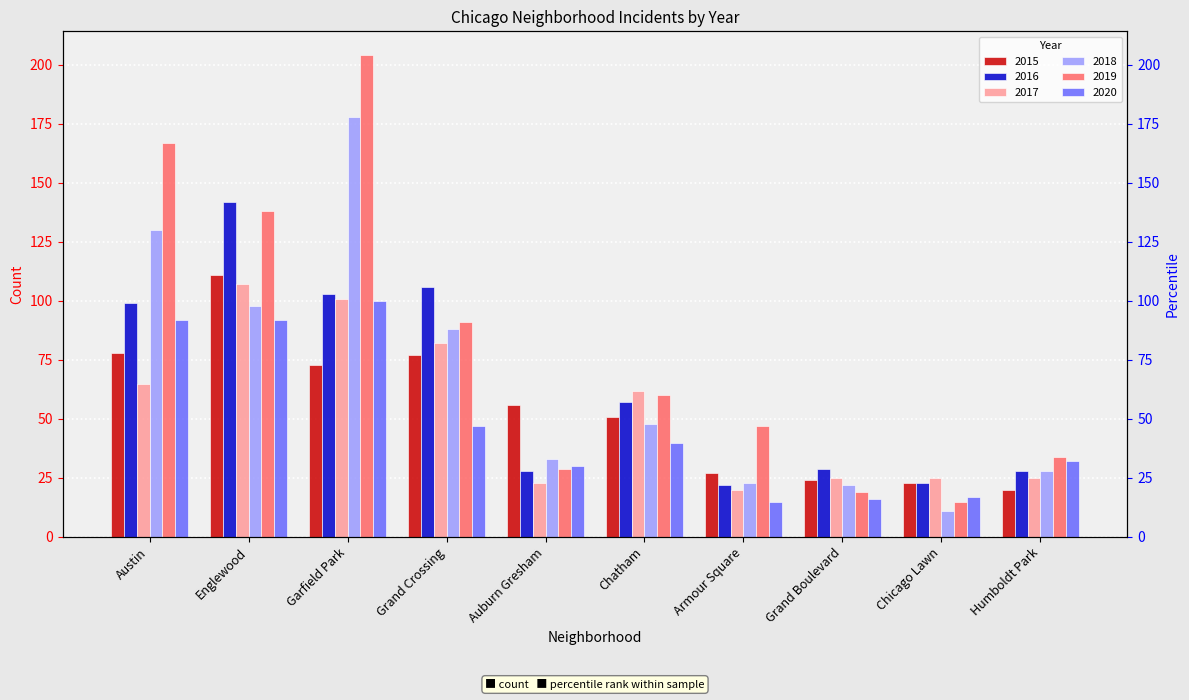

How many groups of bars are there?

10